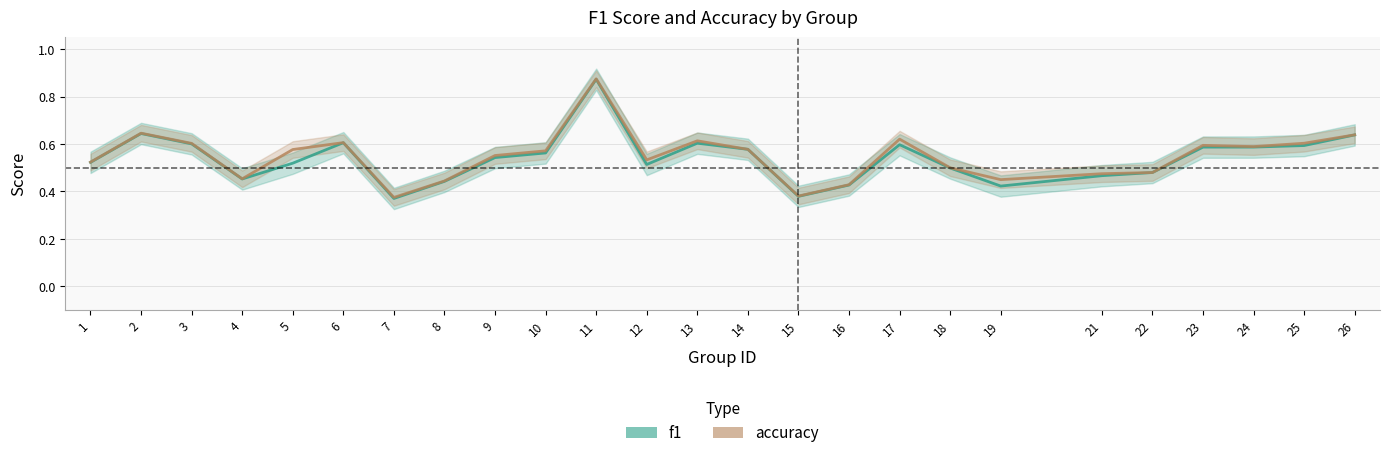

How many accuracy values are between 0 and 1?

25